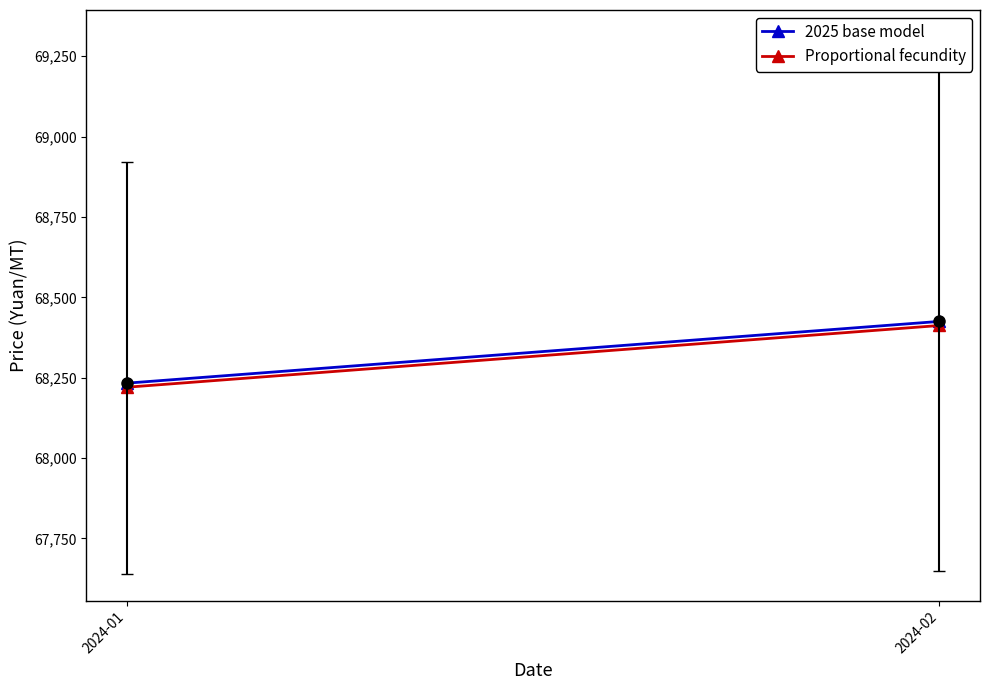

What is the lowest value of the Proportional fecundity series?

68220.3